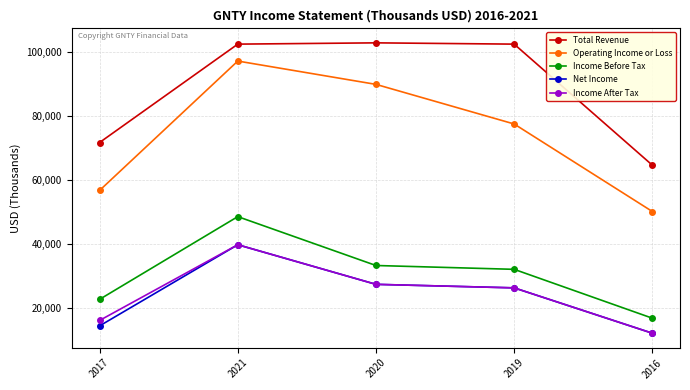

How many lines are shown in the chart?

5